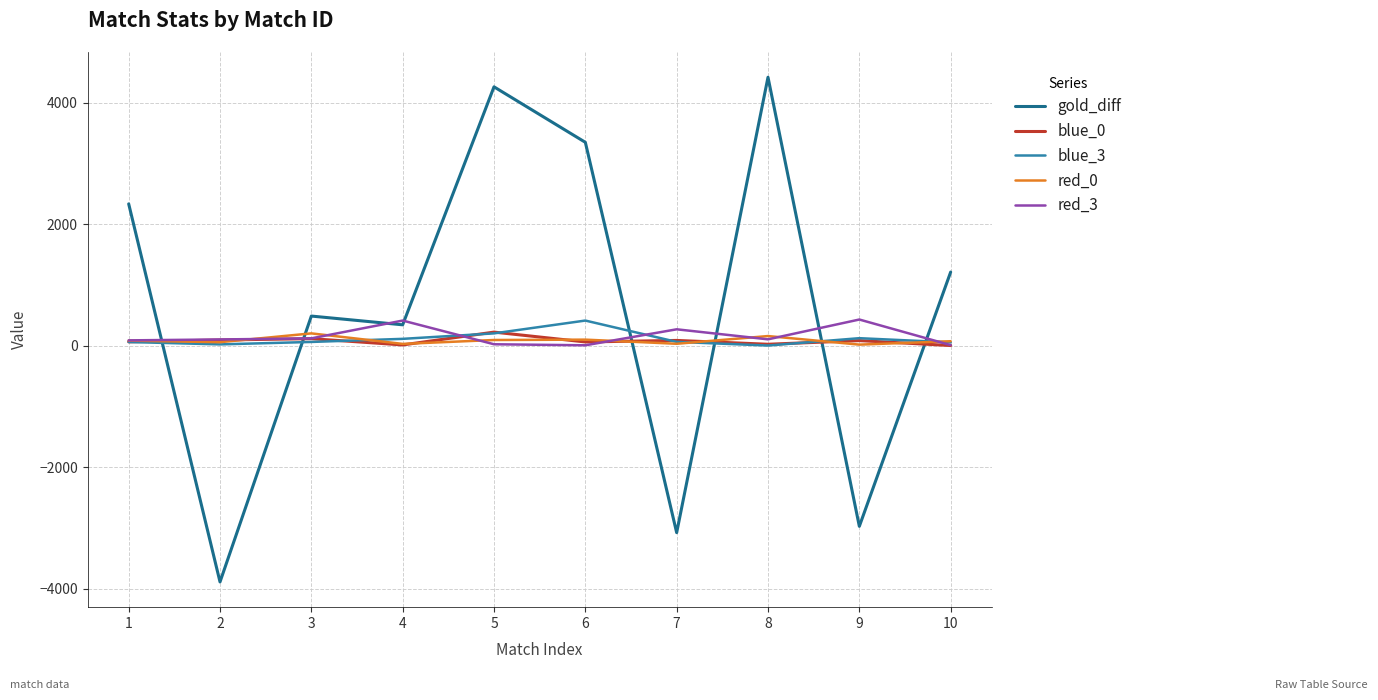

Which series ends up on top after the final intersection of blue_3 and gold_diff?

gold_diff